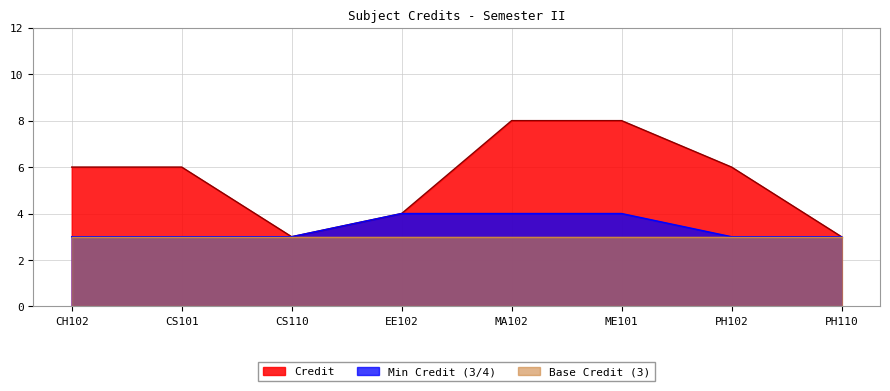

True or false: the data has more than 0 interior local peaks.

False